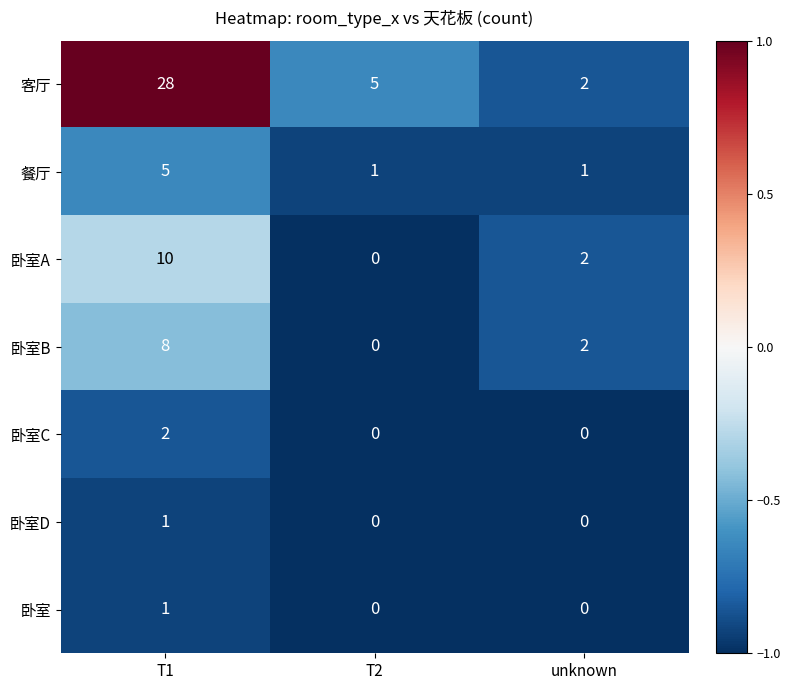

At which label does 卧室A reach its peak?

T1